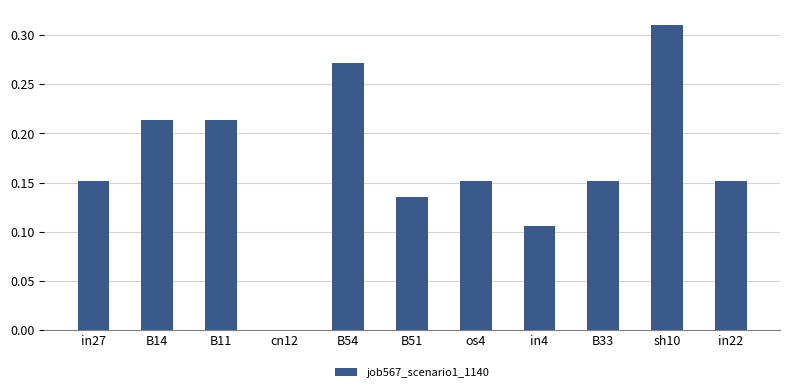

The value at sh10 is 0.1. True or false?

False